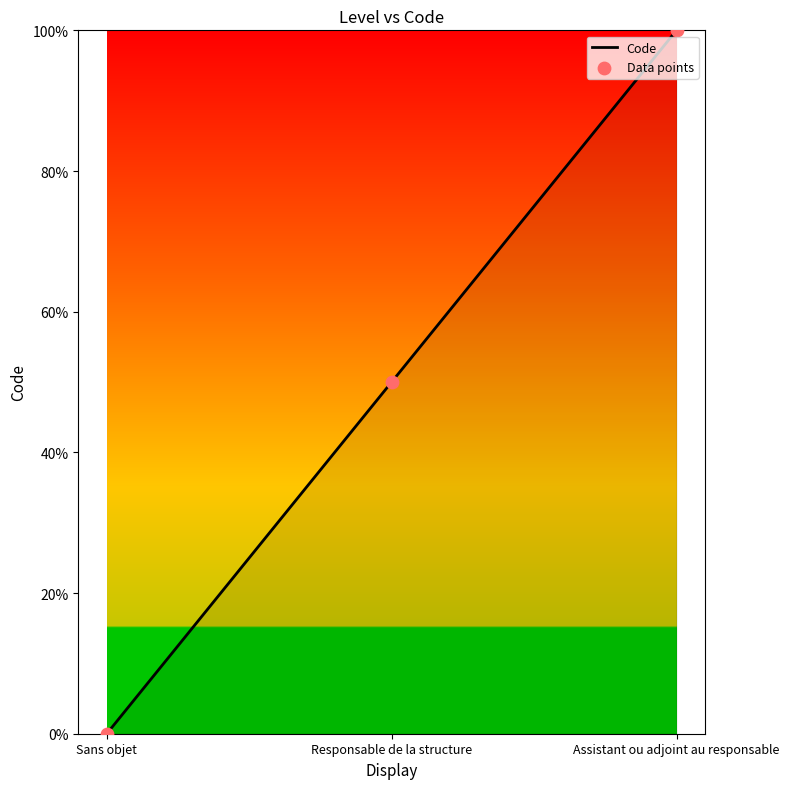

What value does the data have at Responsable de la structure?

50